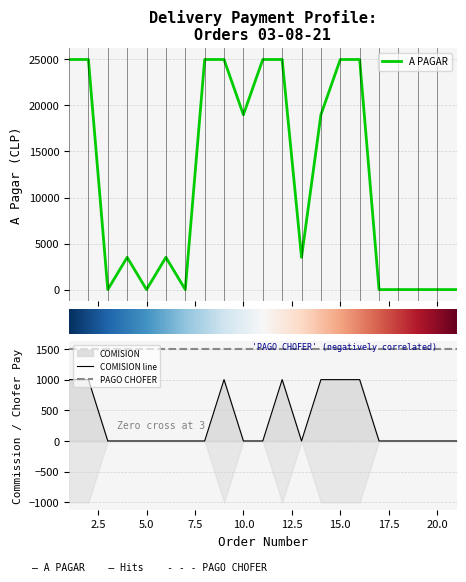

The A PAGAR series shows 7811 at 3. True or false?

False